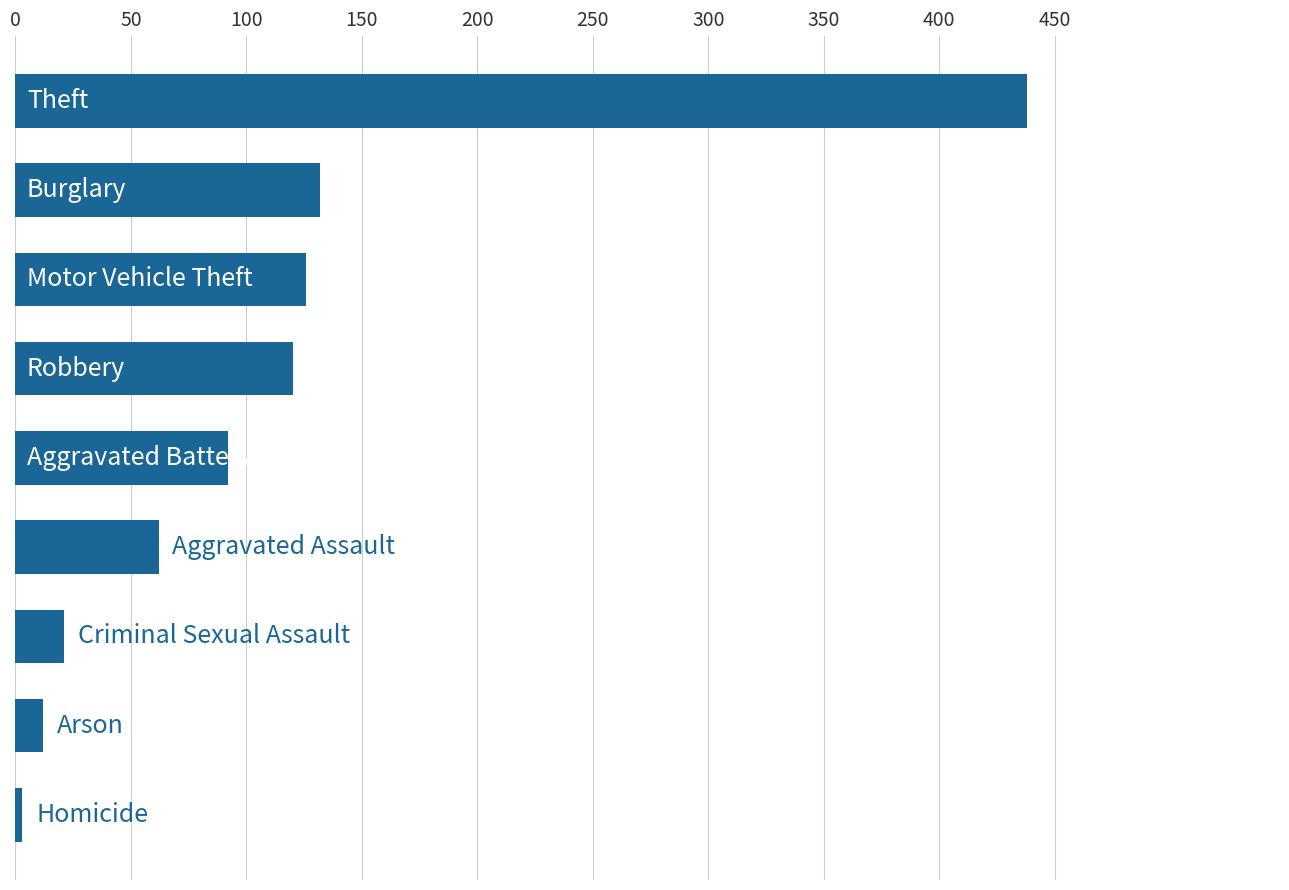

How many data points does each series have?

9